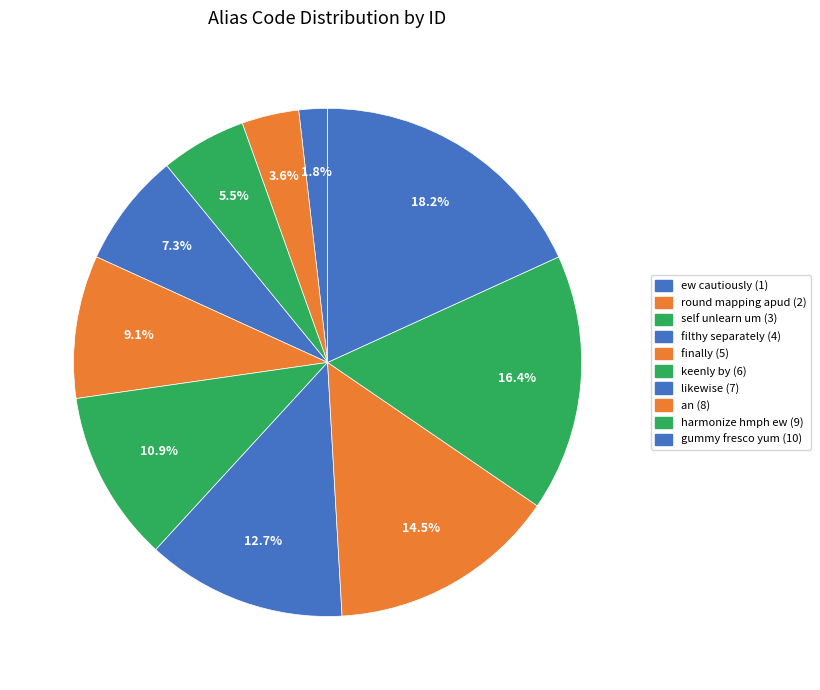

How many segments does this pie chart have?

10